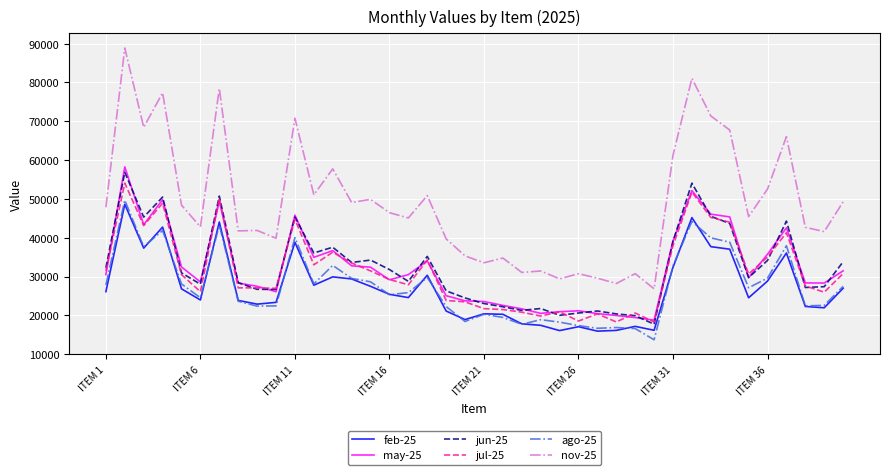

True or false: feb-25 has more than 2 interior local peaks.

True